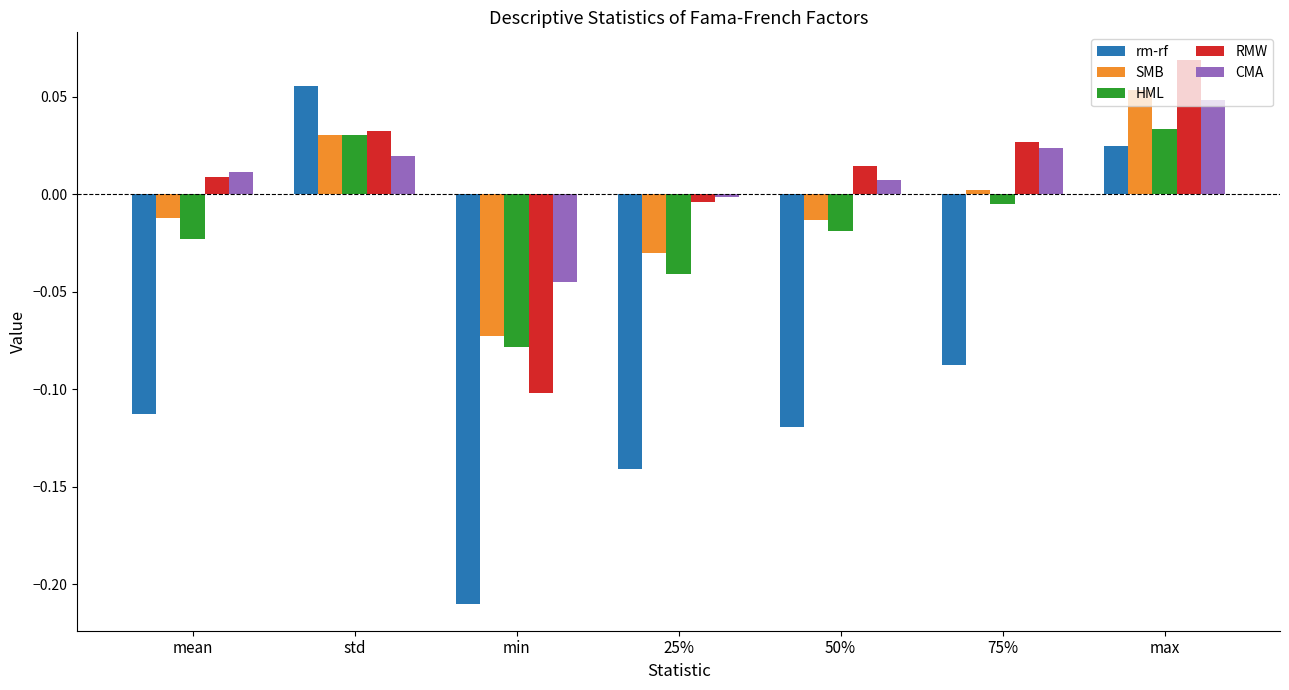

What are all the series names shown in the legend?

rm-rf, SMB, HML, RMW, CMA